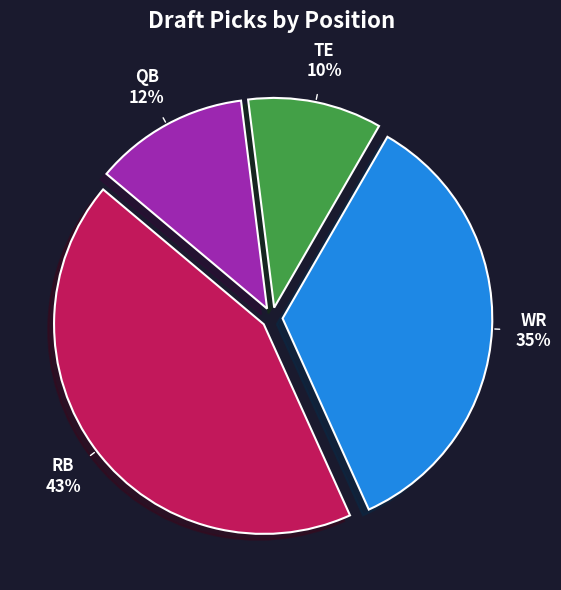

How many segments does this pie chart have?

4